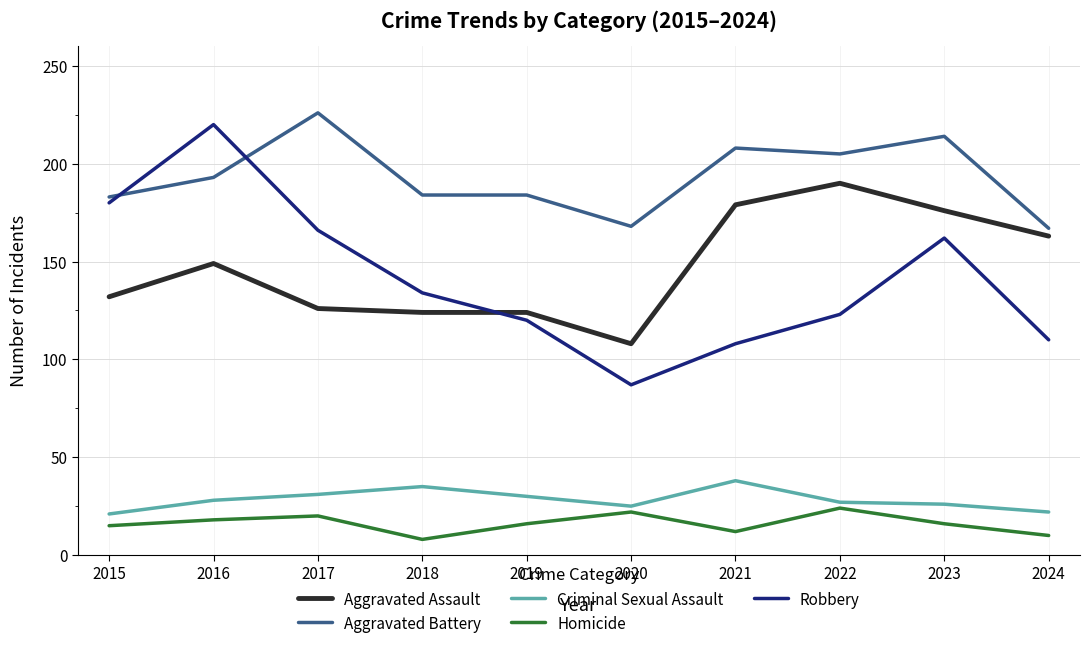

True or false: Aggravated Assault and Robbery intersect in this chart.

True